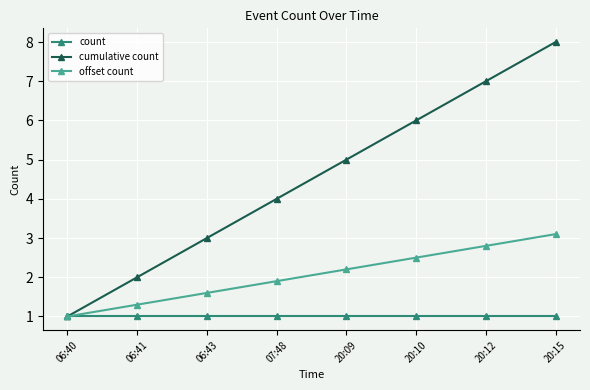

Which series has the largest total across all categories?

cumulative count